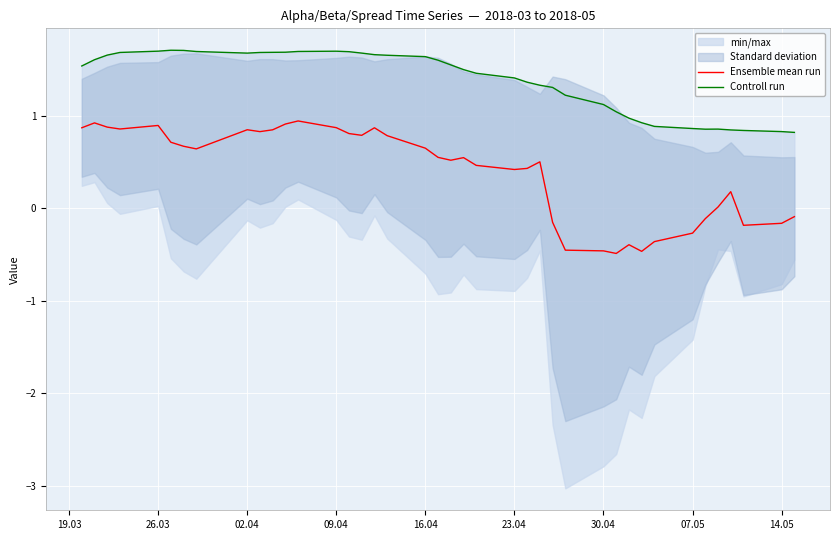

How many data points does each series have?

40